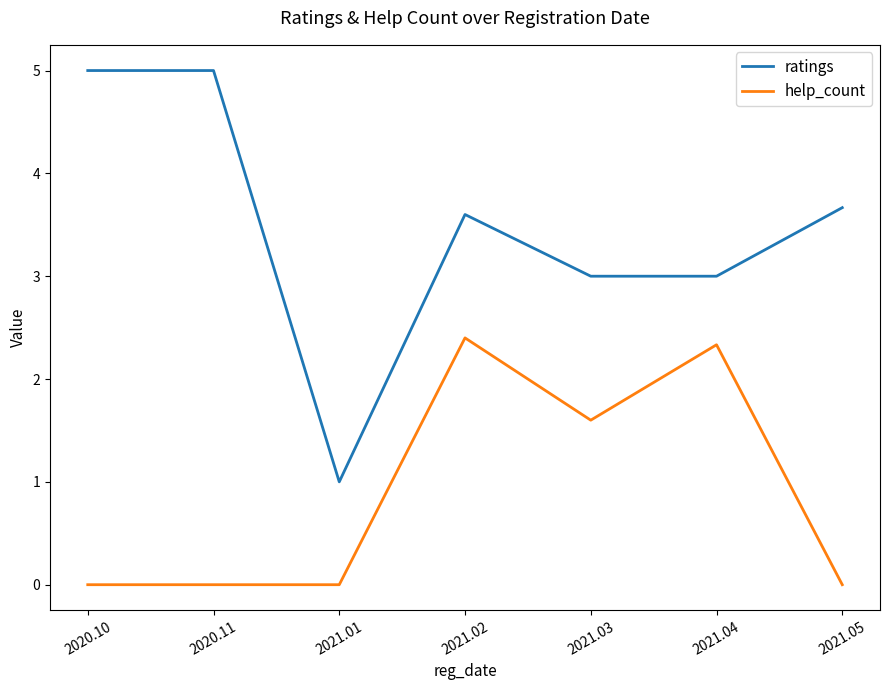

Which series has the largest range (max minus min)?

ratings